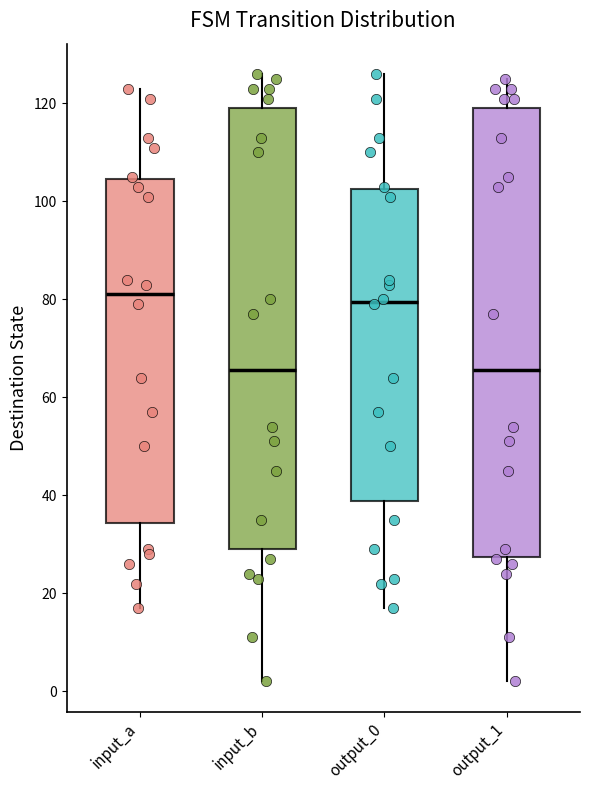

Reading left to right, transcribe this box plot: for each box, give where its median line is, the range the box spans, and where its two whiskers end, as read against the y-axis. The values are not printed on the chart, so give them approximately, as read against the axis.

input_a: median 82, box 34 to 104, whiskers 18 to 124
input_b: median 66, box 30 to 120, whiskers 2 to 126
output_0: median 80, box 38 to 102, whiskers 18 to 126
output_1: median 66, box 28 to 120, whiskers 2 to 126